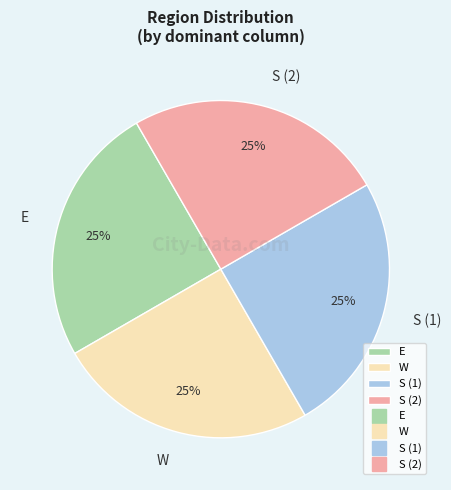

Does S (1) account for over 50% of the chart?

No